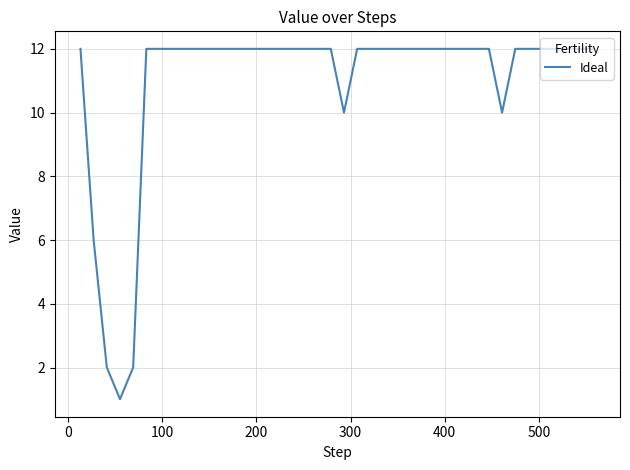

What is the maximum value shown in the chart?

12.0